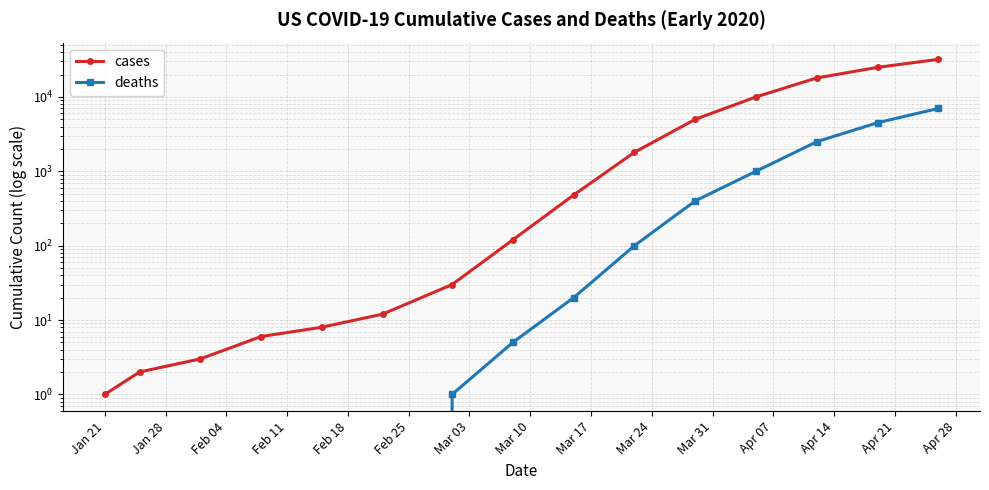

Which series has the largest range (max minus min)?

cases